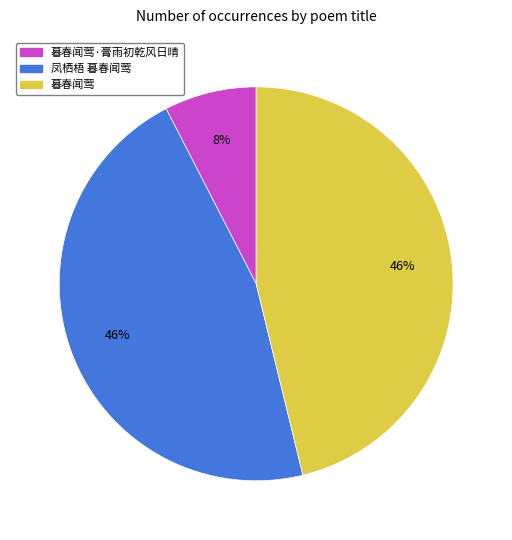

Is there any slice that represents more than half of the pie?

No